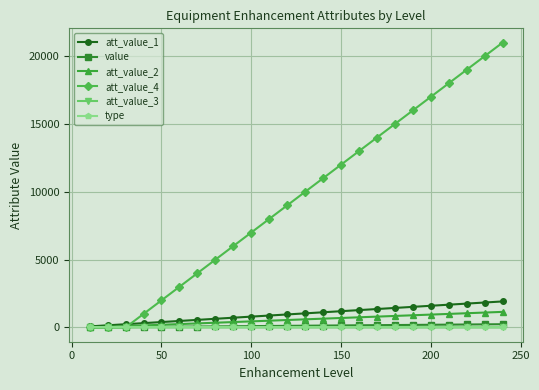

What is the greatest value displayed?

21000